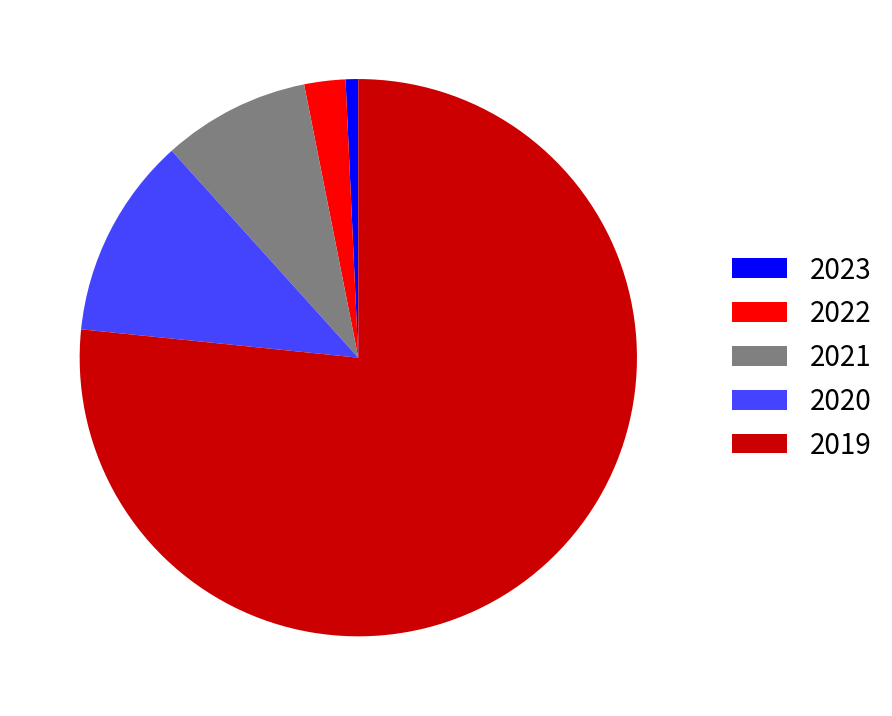

Which slice represents more than half of the pie?

2019